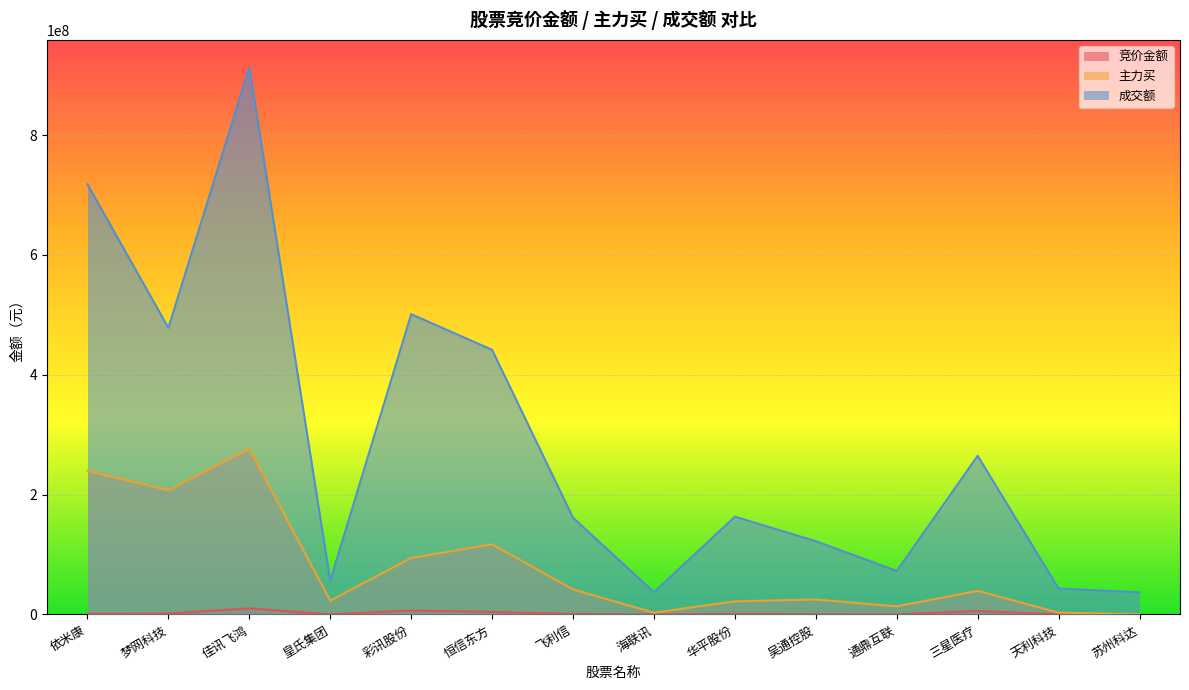

What is the total value across all series at 皇氏集团?

79475062